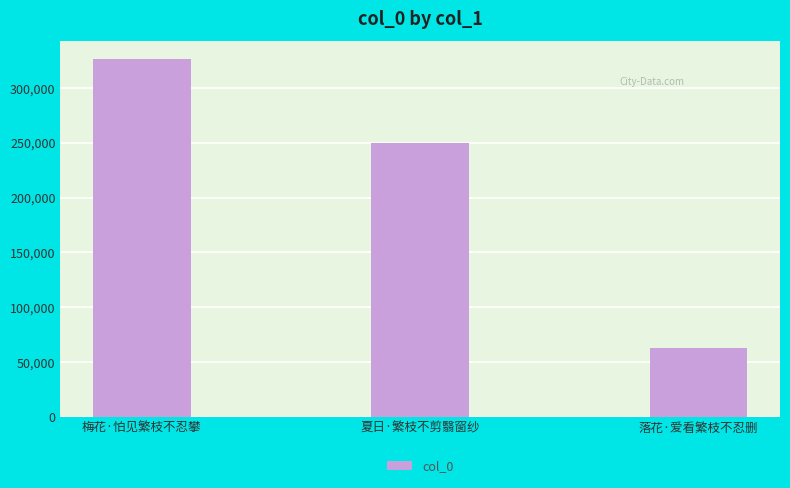

Rank the categories by value from lowest to highest.

落花·爱看繁枝不忍删, 夏日·繁枝不剪翳窗纱, 梅花·怕见繁枝不忍攀